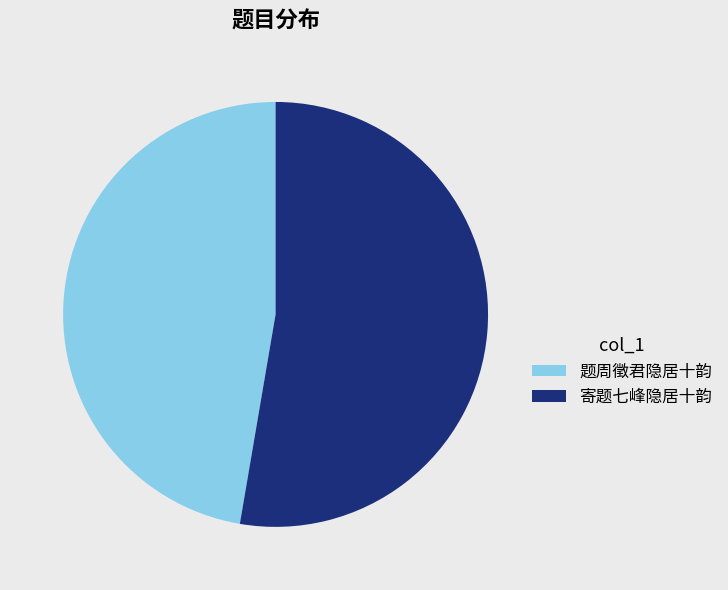

Count the number of slices in the pie.

2